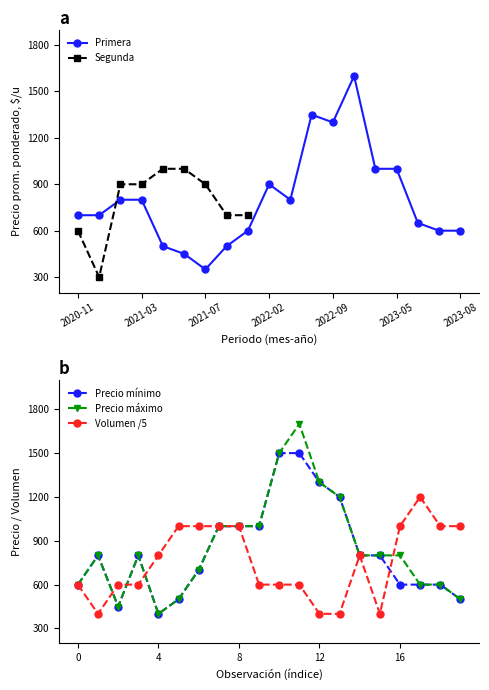

True or false: Precio mínimo has more than 0 interior local peaks.

True